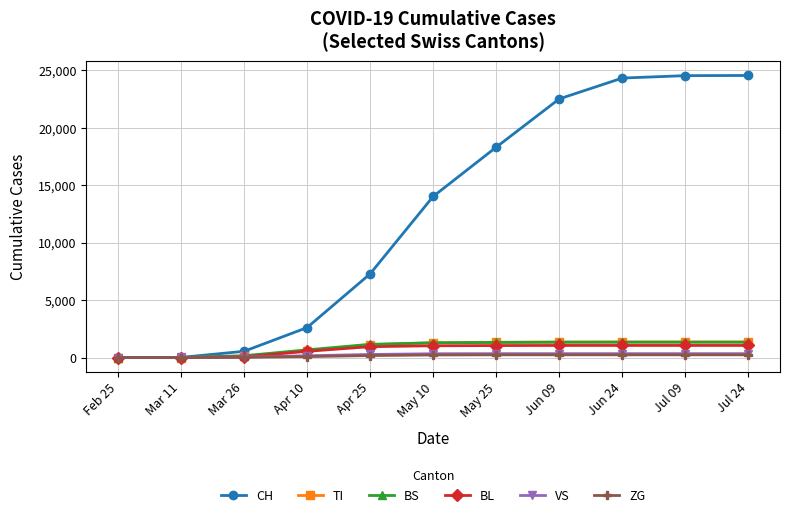

Is the value of VS at May 25 greater than the value of BL at Feb 25?

Yes